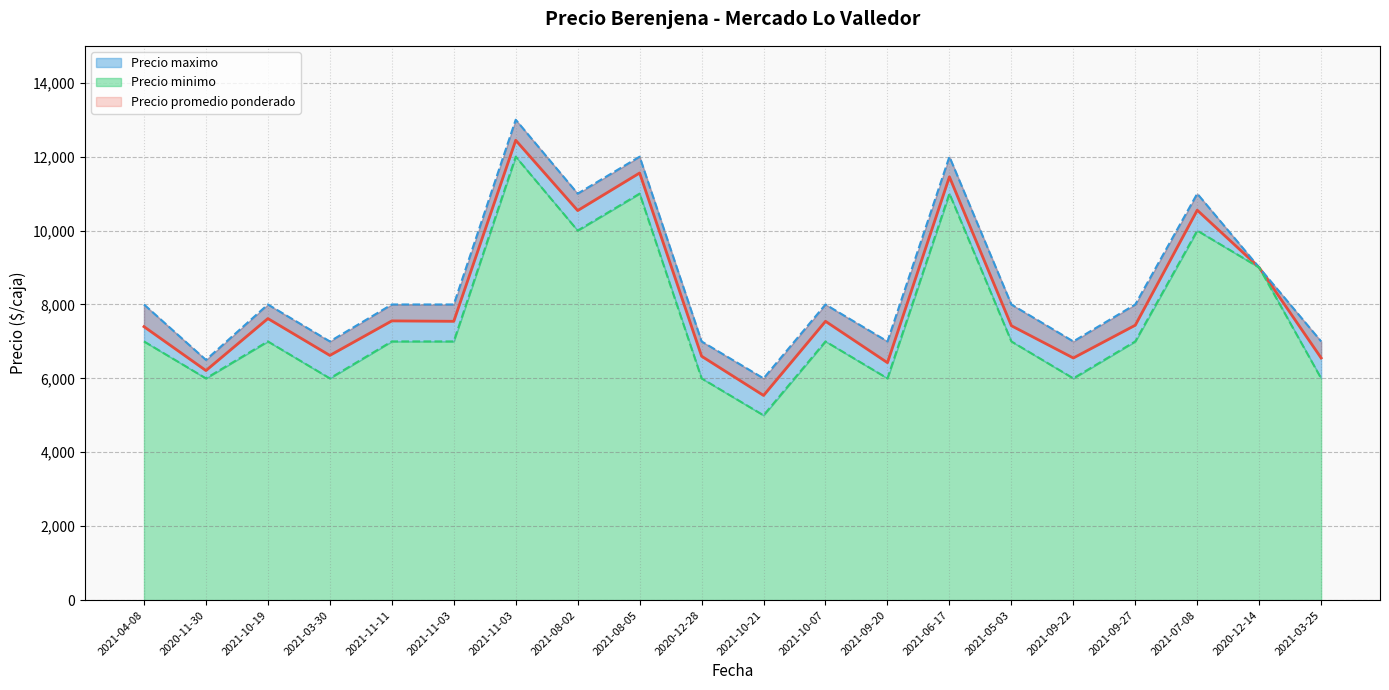

How many interior local peaks does the Precio minimo series have?

6